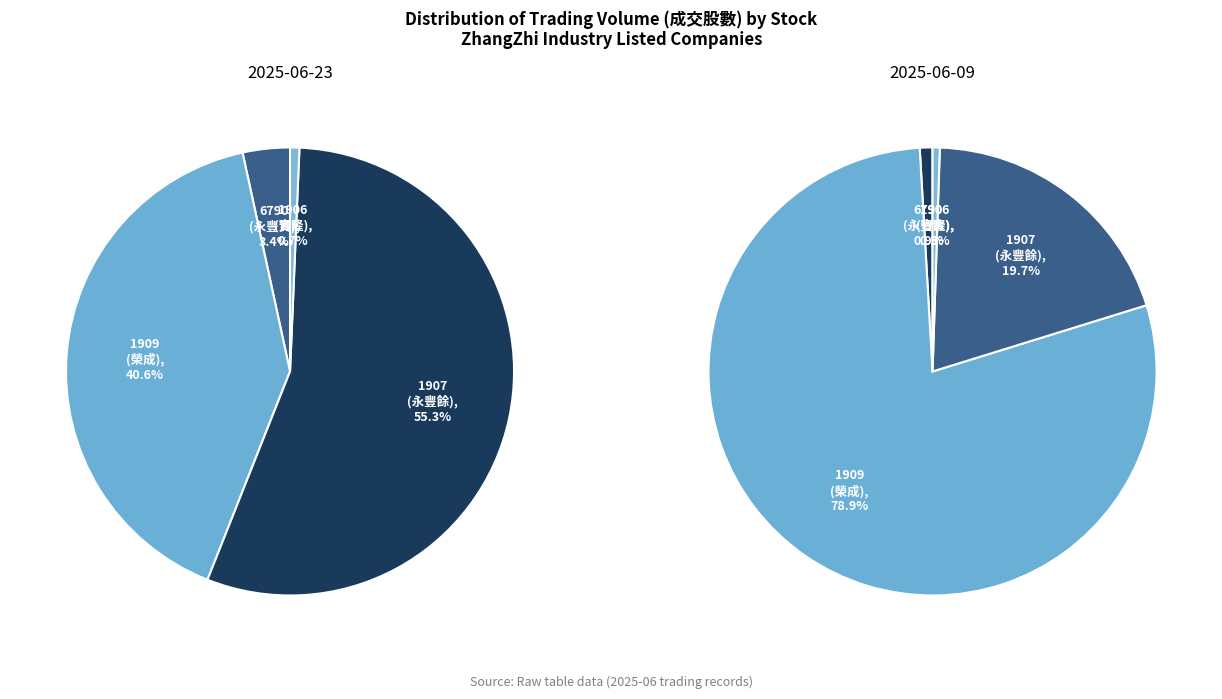

True or false: 1907 accounts for 55% of the total.

True